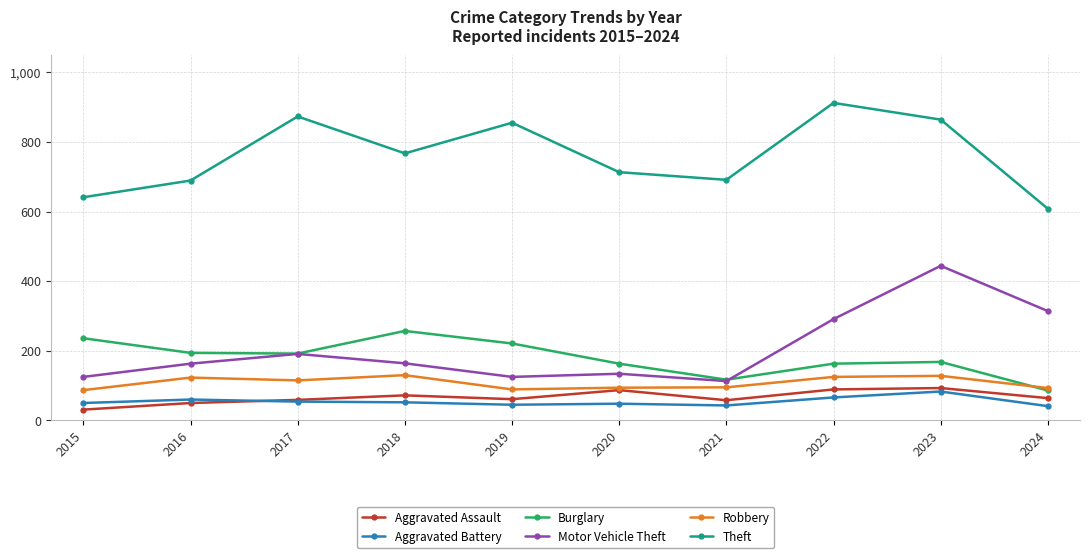

Where is Motor Vehicle Theft nearest to the value 278?

2022